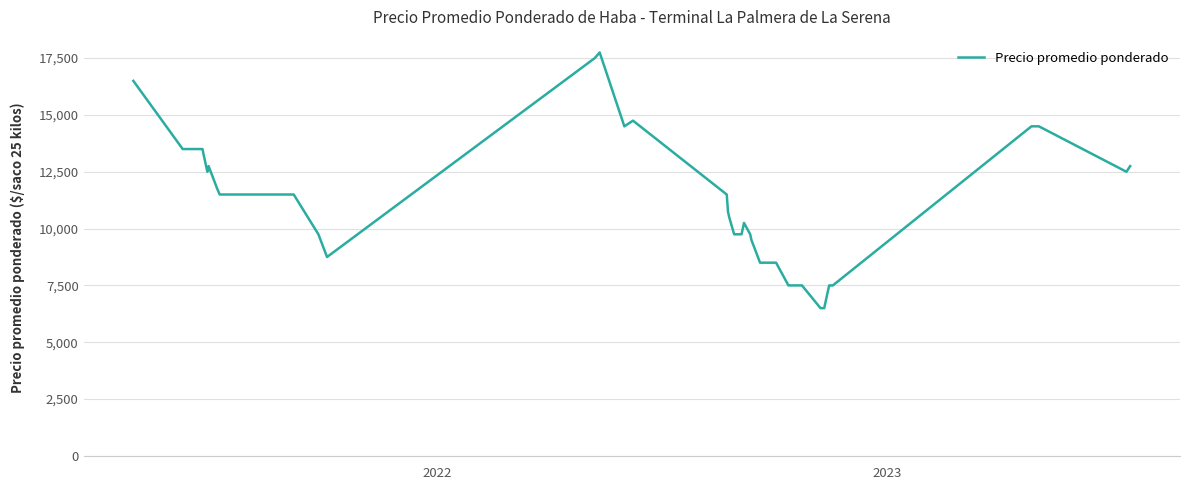

What is the greatest value displayed?

17750